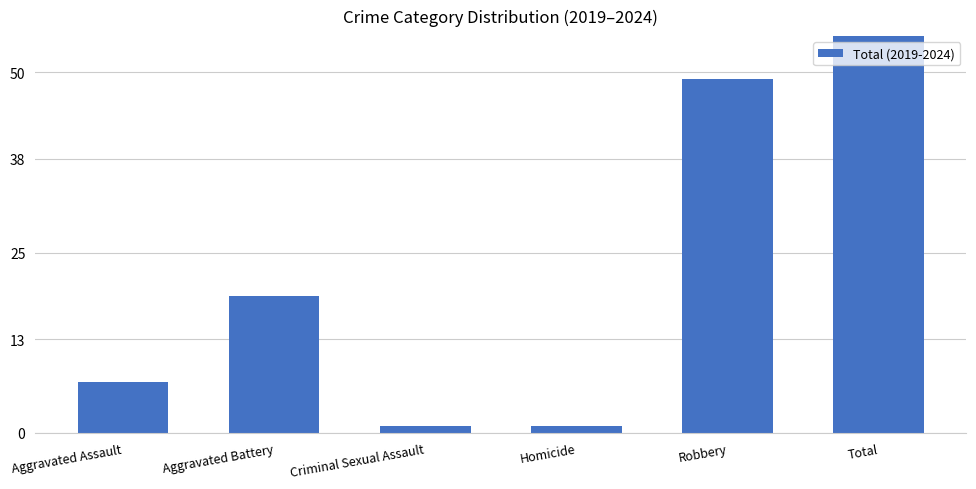

What is the label of the 5th bar from the right?

Aggravated Battery